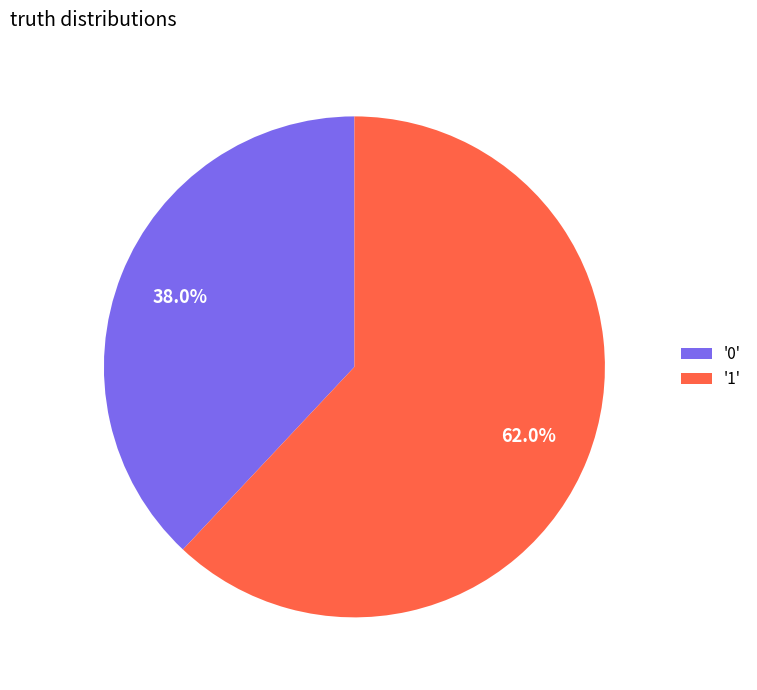

Between '0' and '1', which is larger?

'1'